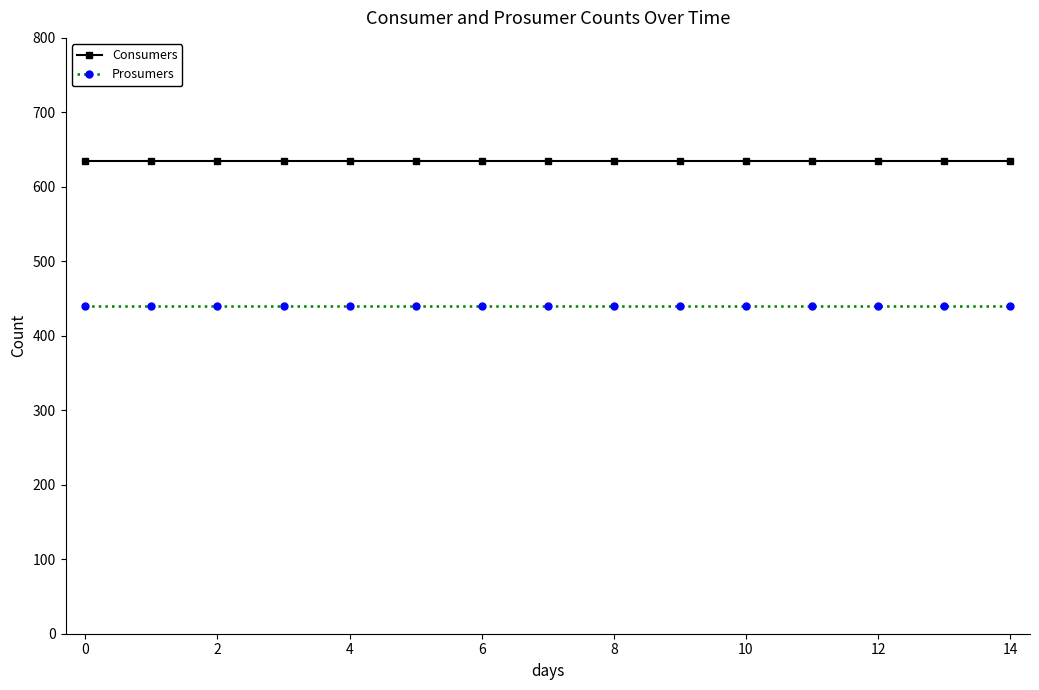

What is the sum of all Prosumers values?

6600